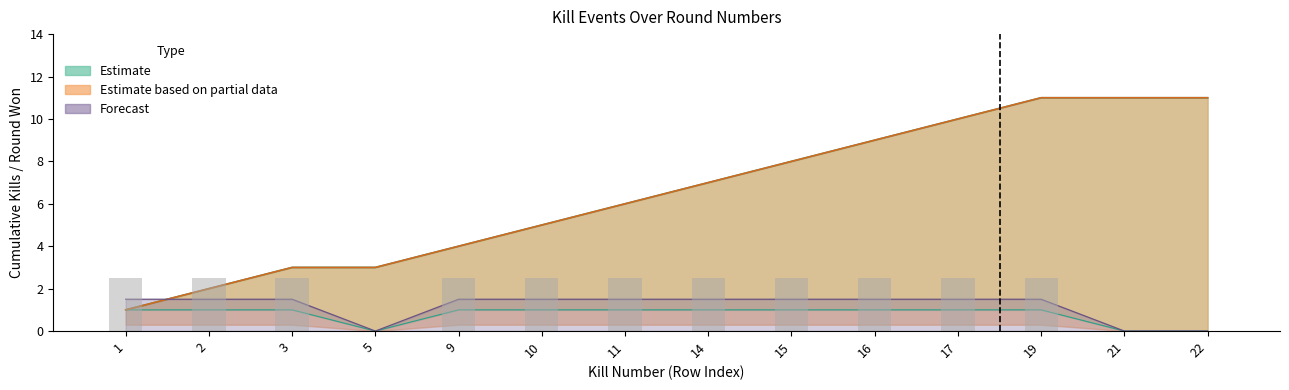

Is the value of Round Won Count at 14 greater than the value of Kills per Round at 2?

Yes